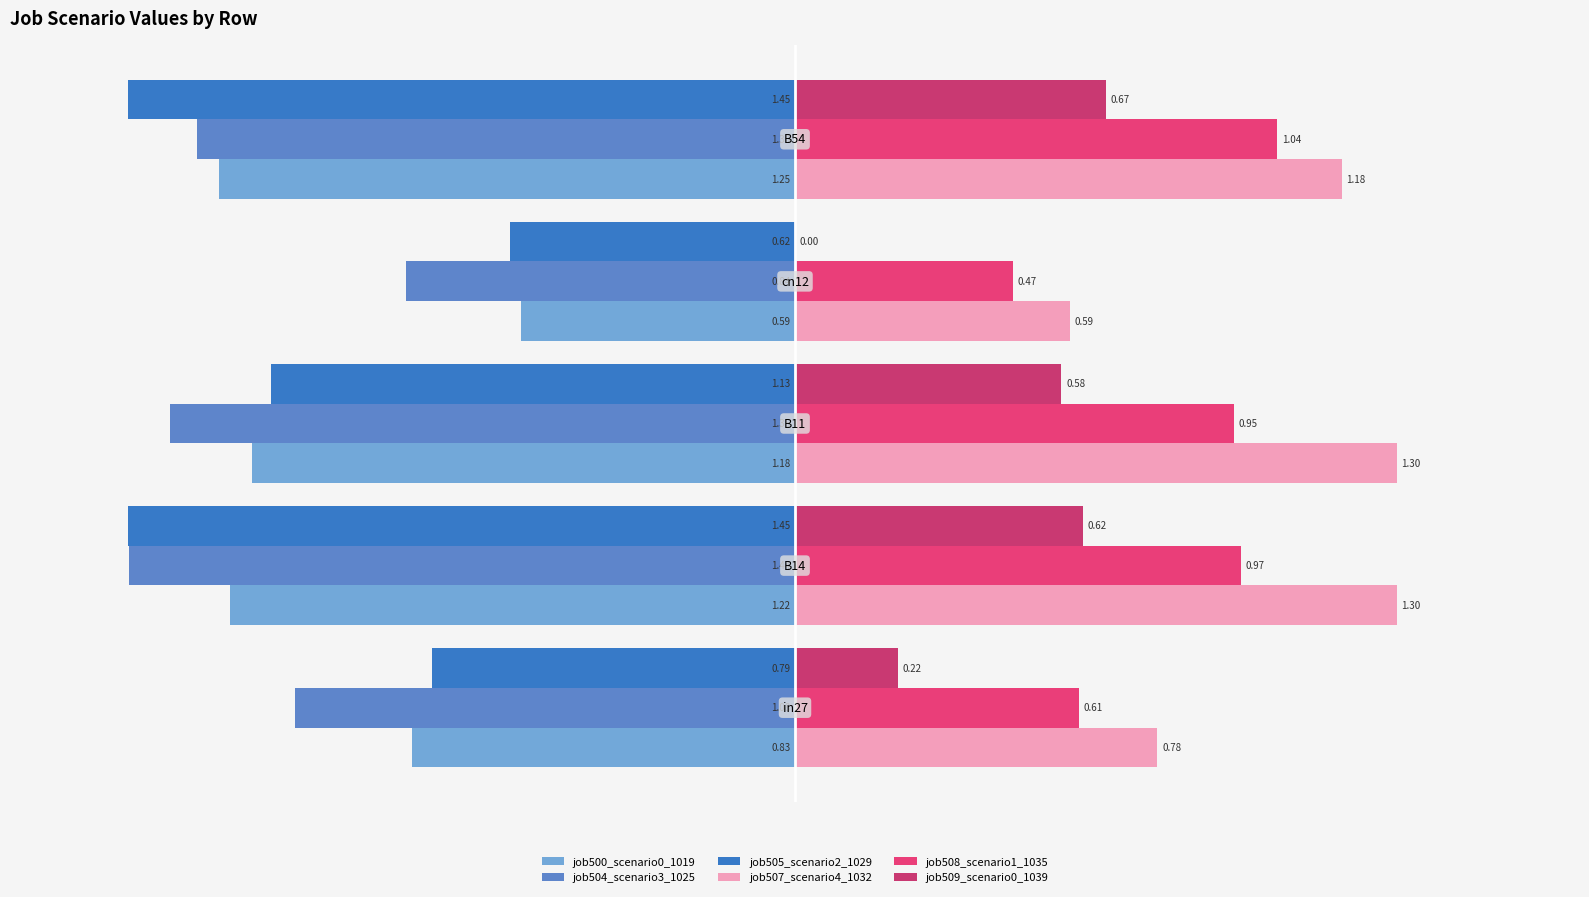

What is the sum of all job507_scenario4_1032 values?

5.2